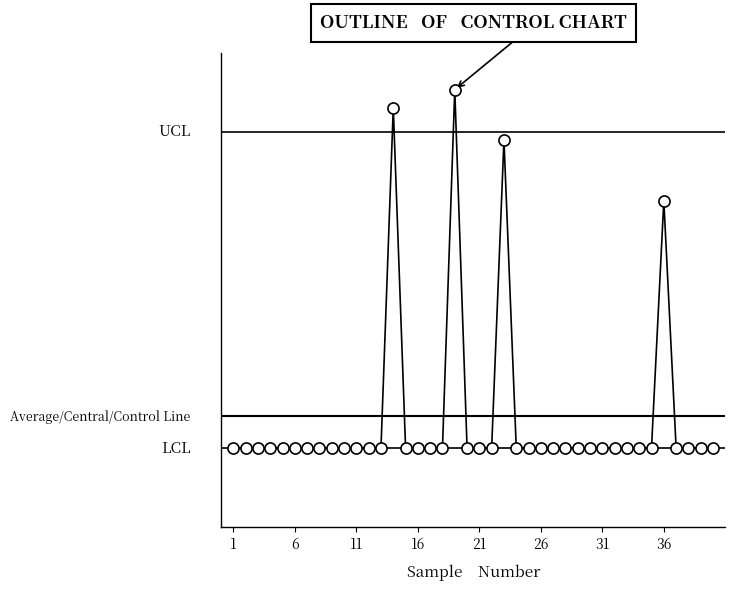

Is this an area chart (filled region under the line)?

No